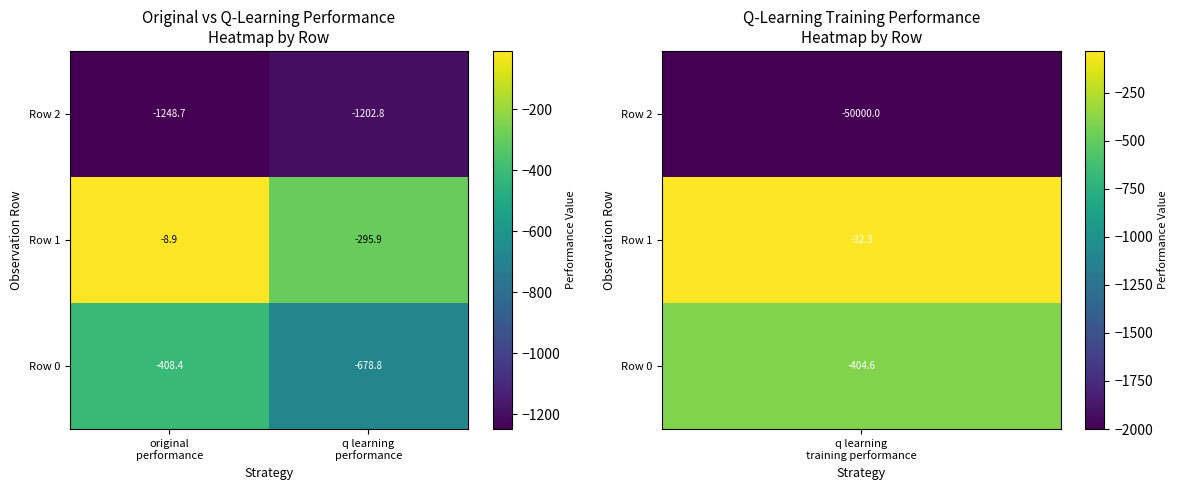

What is the greatest value displayed?

-8.9